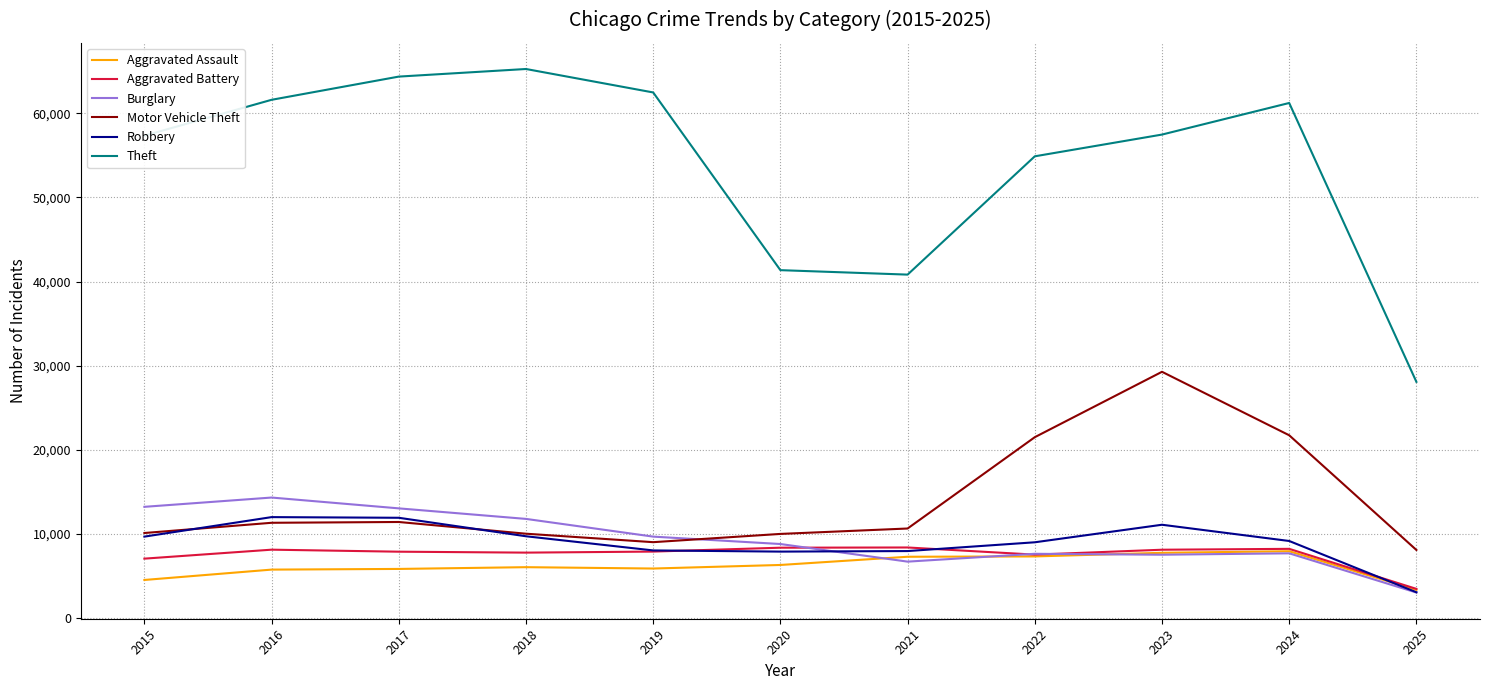

True or false: Theft and Aggravated Battery cross at least once.

False